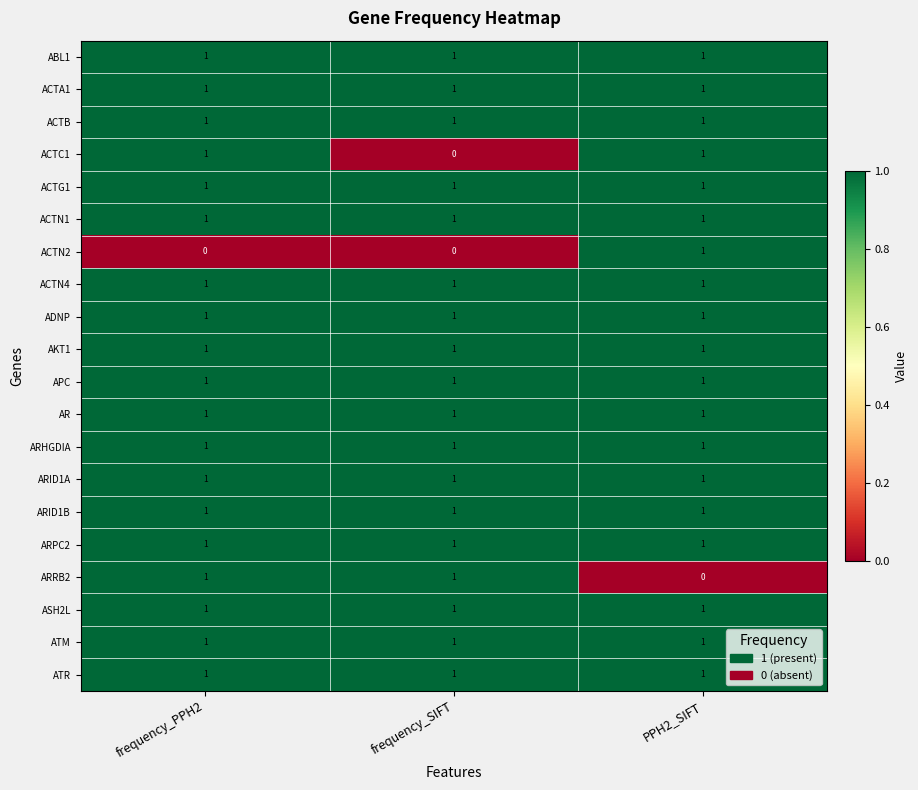

How many categories are shown in the chart?

3